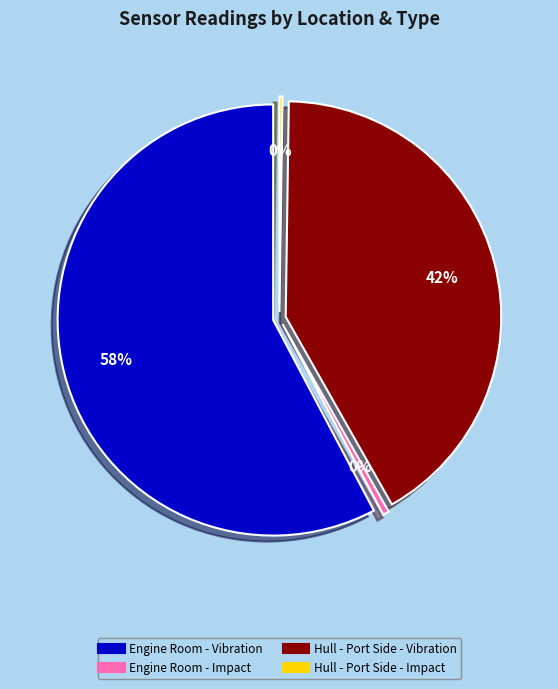

To the nearest percent, what is the difference between the largest and smallest slice percentages?

58%